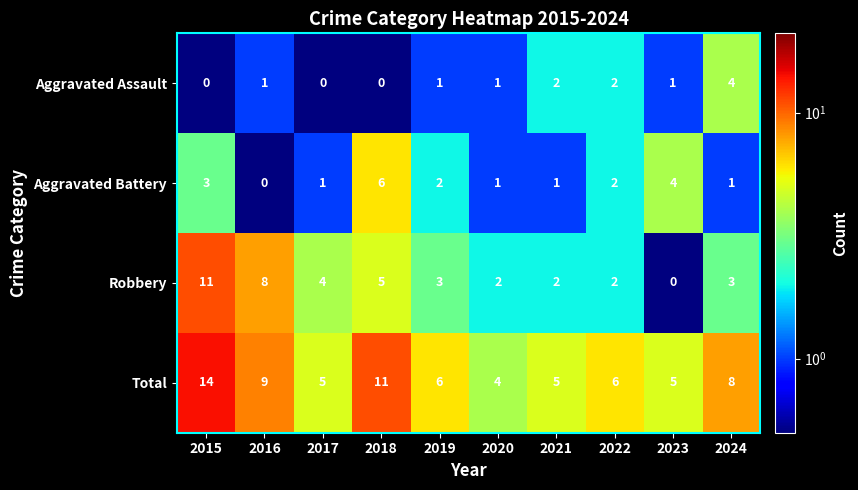

What is the difference between the maximum and minimum values in the Robbery series?

11